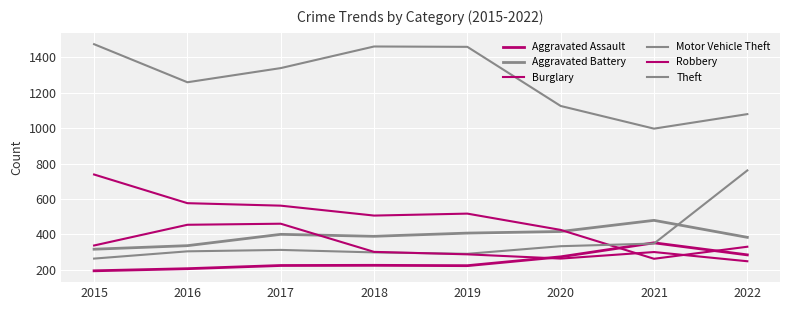

How many intersections are there between Aggravated Assault and Robbery?

1